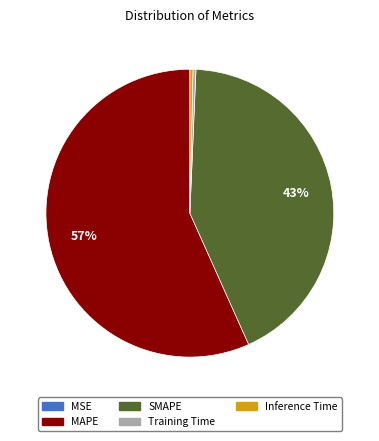

Which category accounts for the majority?

MAPE